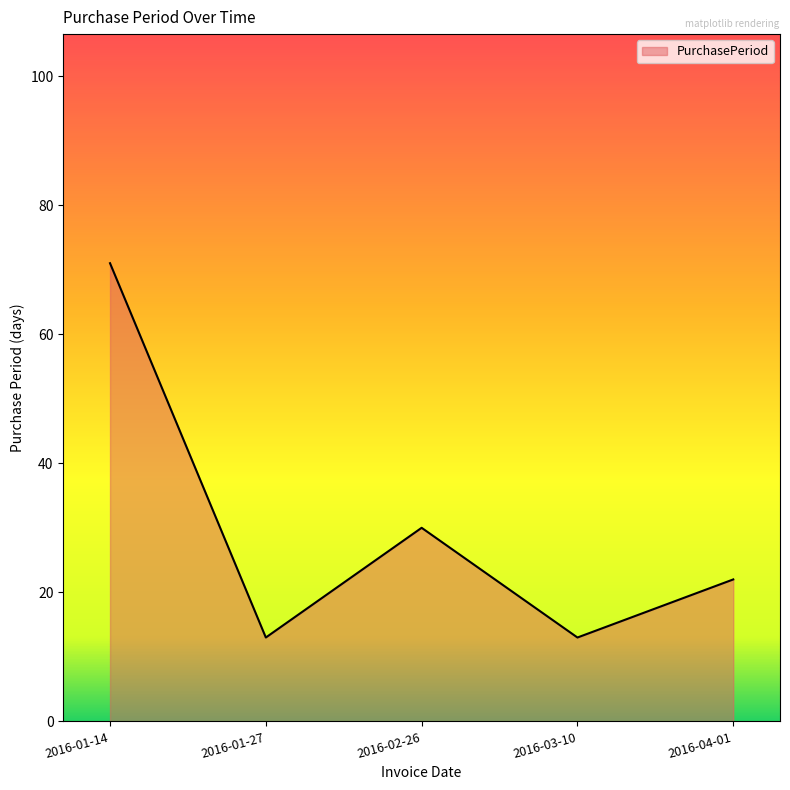

At which category does the data reach its first local peak?

2016-02-26